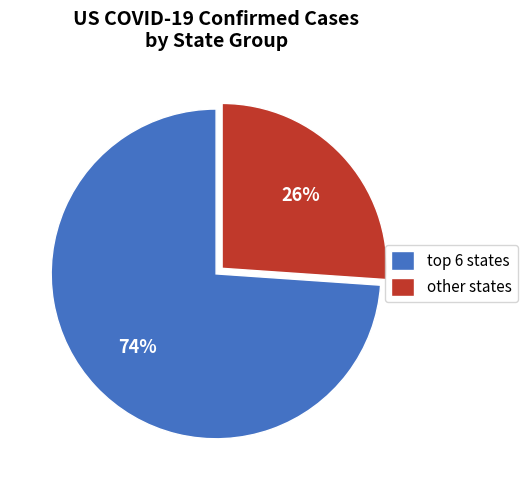

Rank the categories by value from lowest to highest.

other states, top 6 states